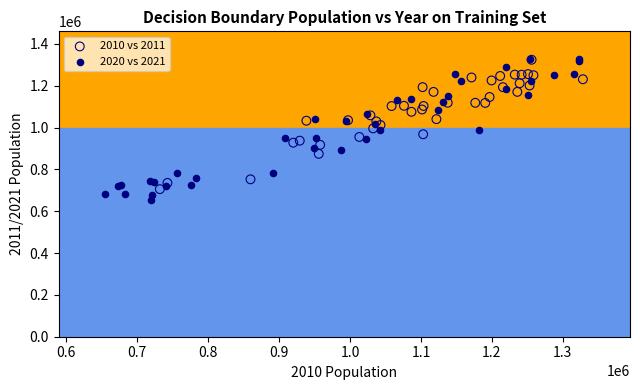

Which series reaches the minimum Y coordinate?

2020 vs 2021